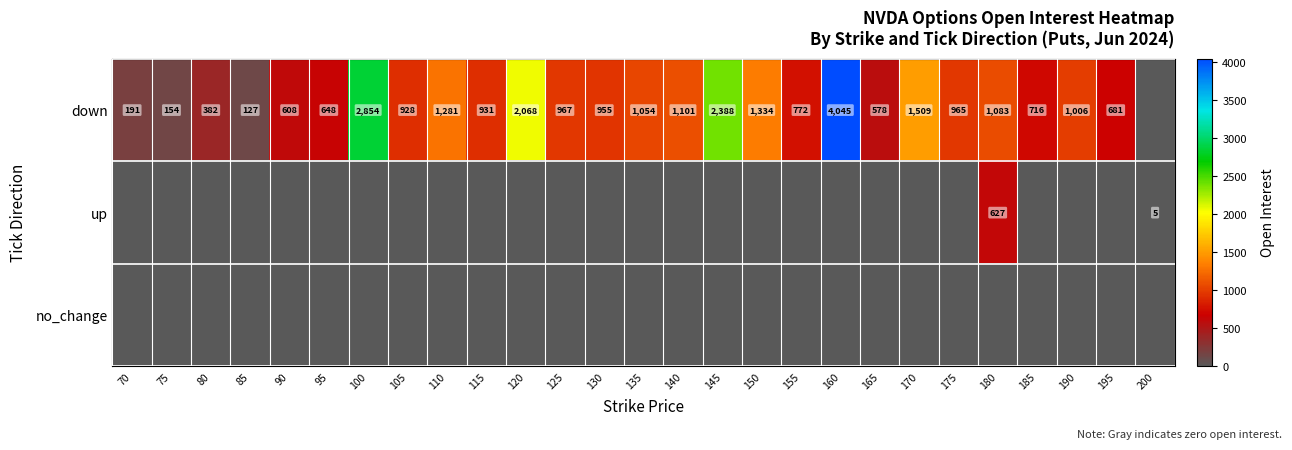

At which category does the chart reach its peak across all series?

160